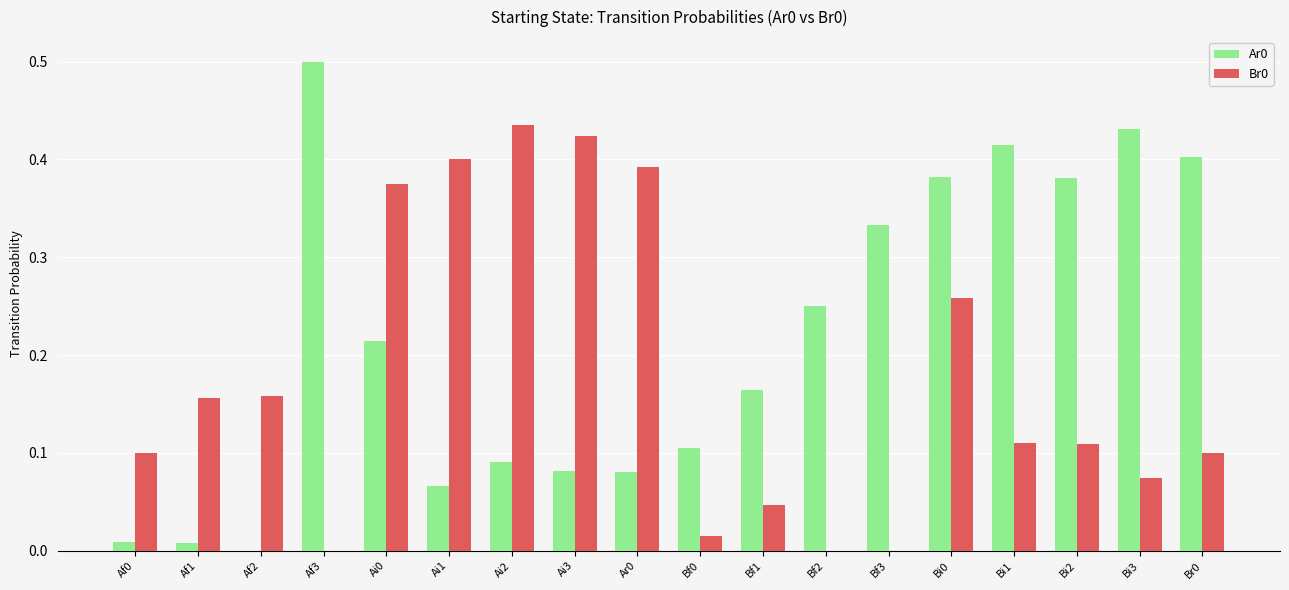

The value of Br0 at Bi0 is 0.5. True or false?

False